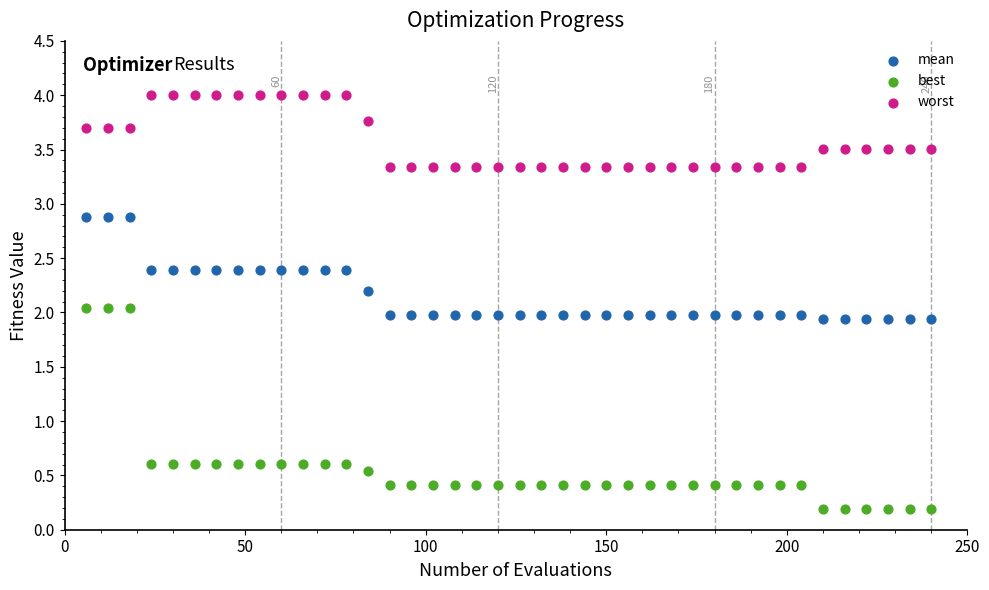

Across all data points, what is the range of X values (max minus min)?

234.0